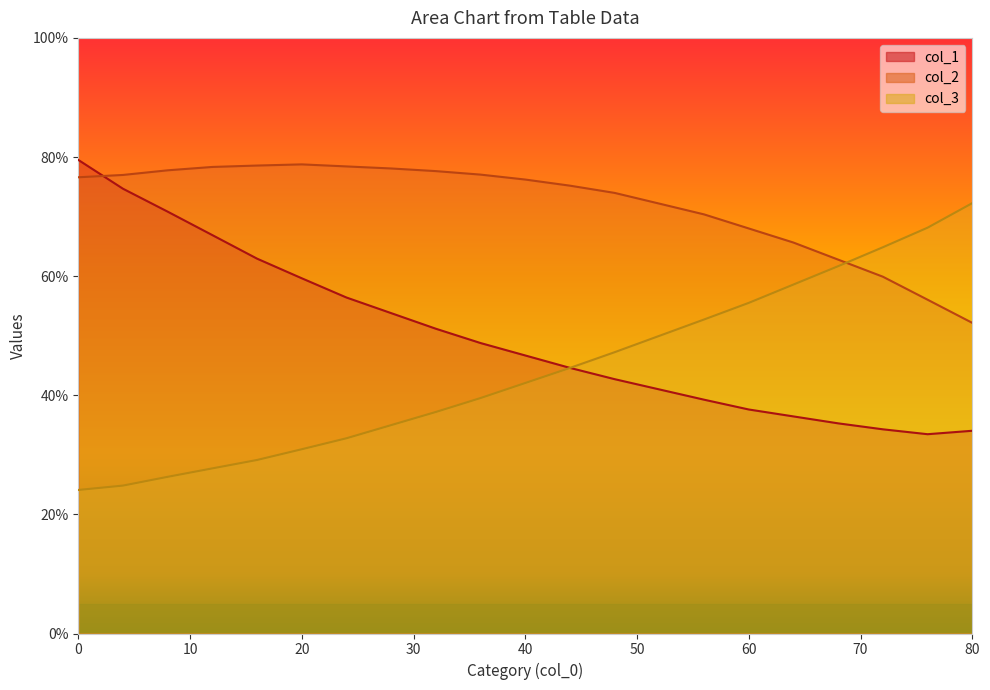

Is the value of col_1 at 80 greater than the value of col_3 at 8?

Yes